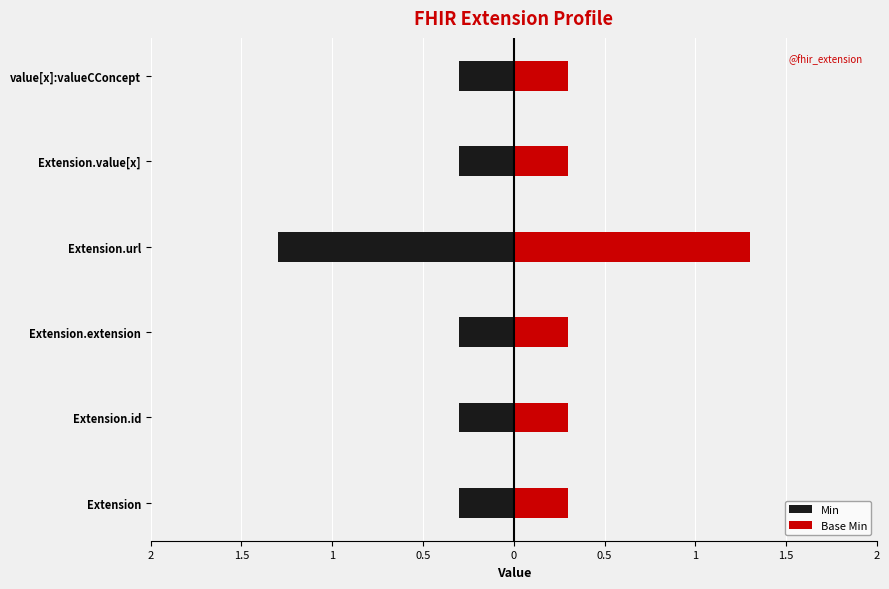

How many Base Min values are between 0 and 1?

5